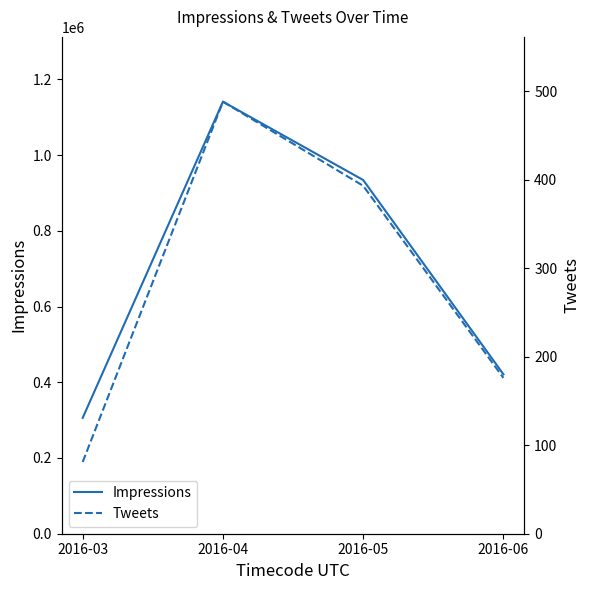

At which category is the sum across all series the highest?

2016-04